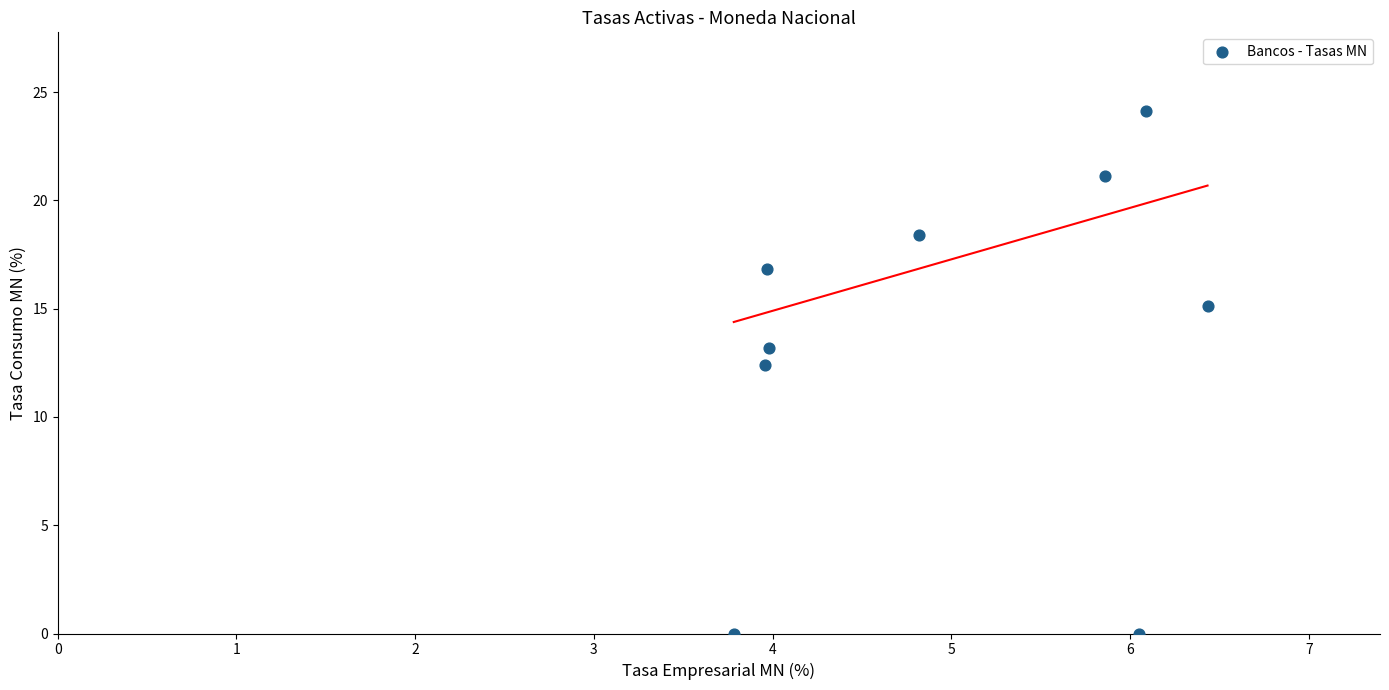

What Y value in the scatter plot is closest to 12?

12.4